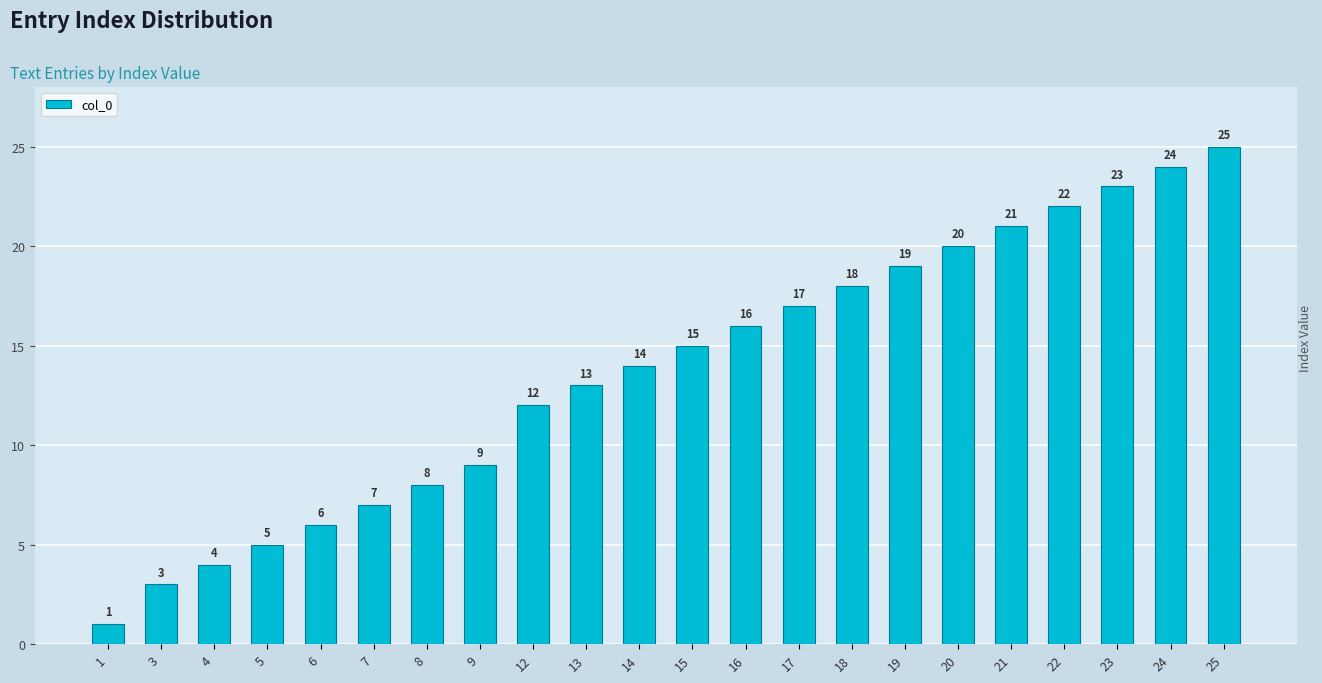

What is the average value?

14